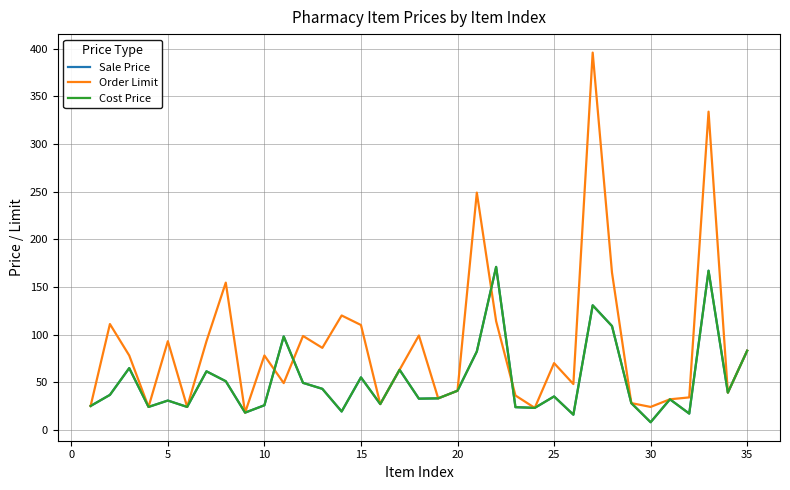

Is this an area chart (filled region under the line)?

No